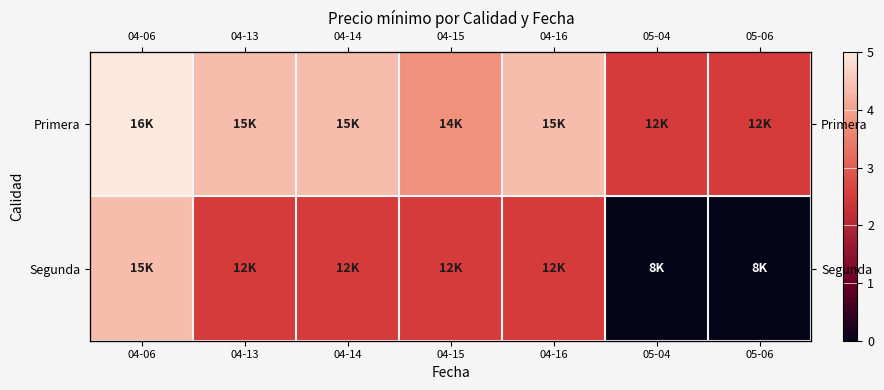

Which category has the lowest value in the Primera series?

05-04